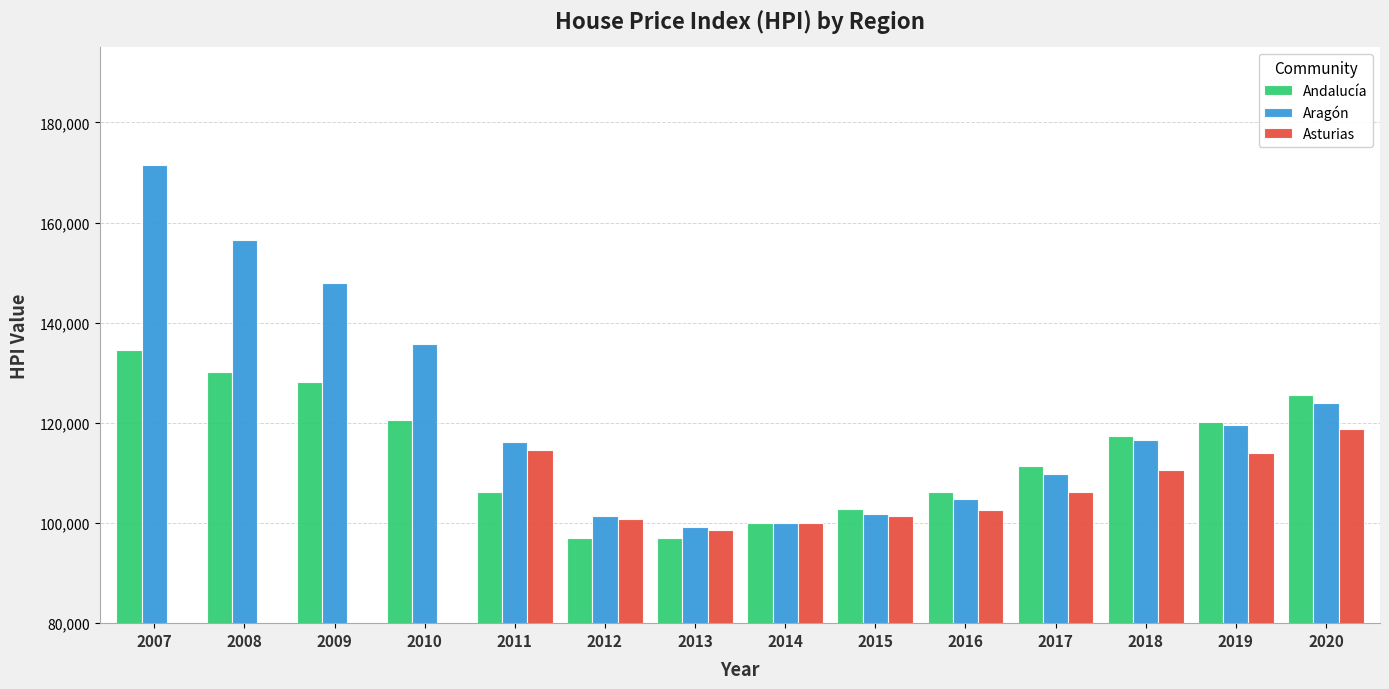

What is the smallest value displayed?

96923